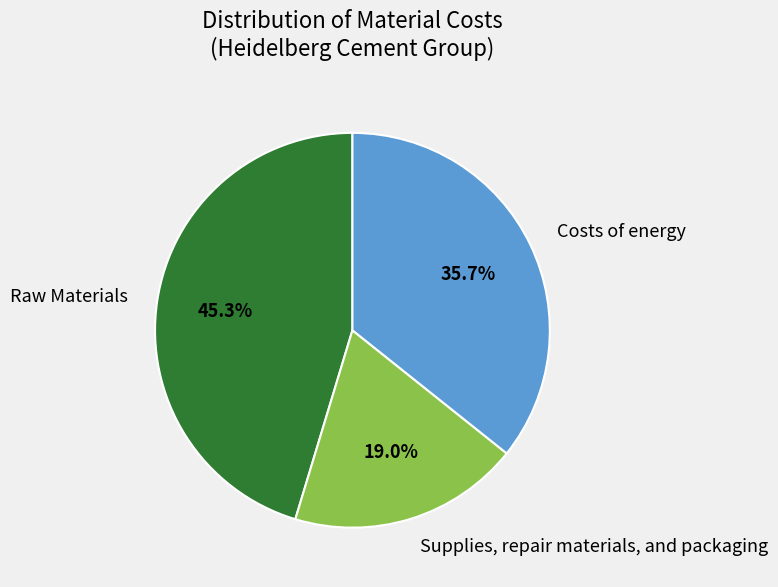

To the nearest percent, what is the difference between the Supplies, repair materials, and packaging and Costs of energy slice percentages?

17%